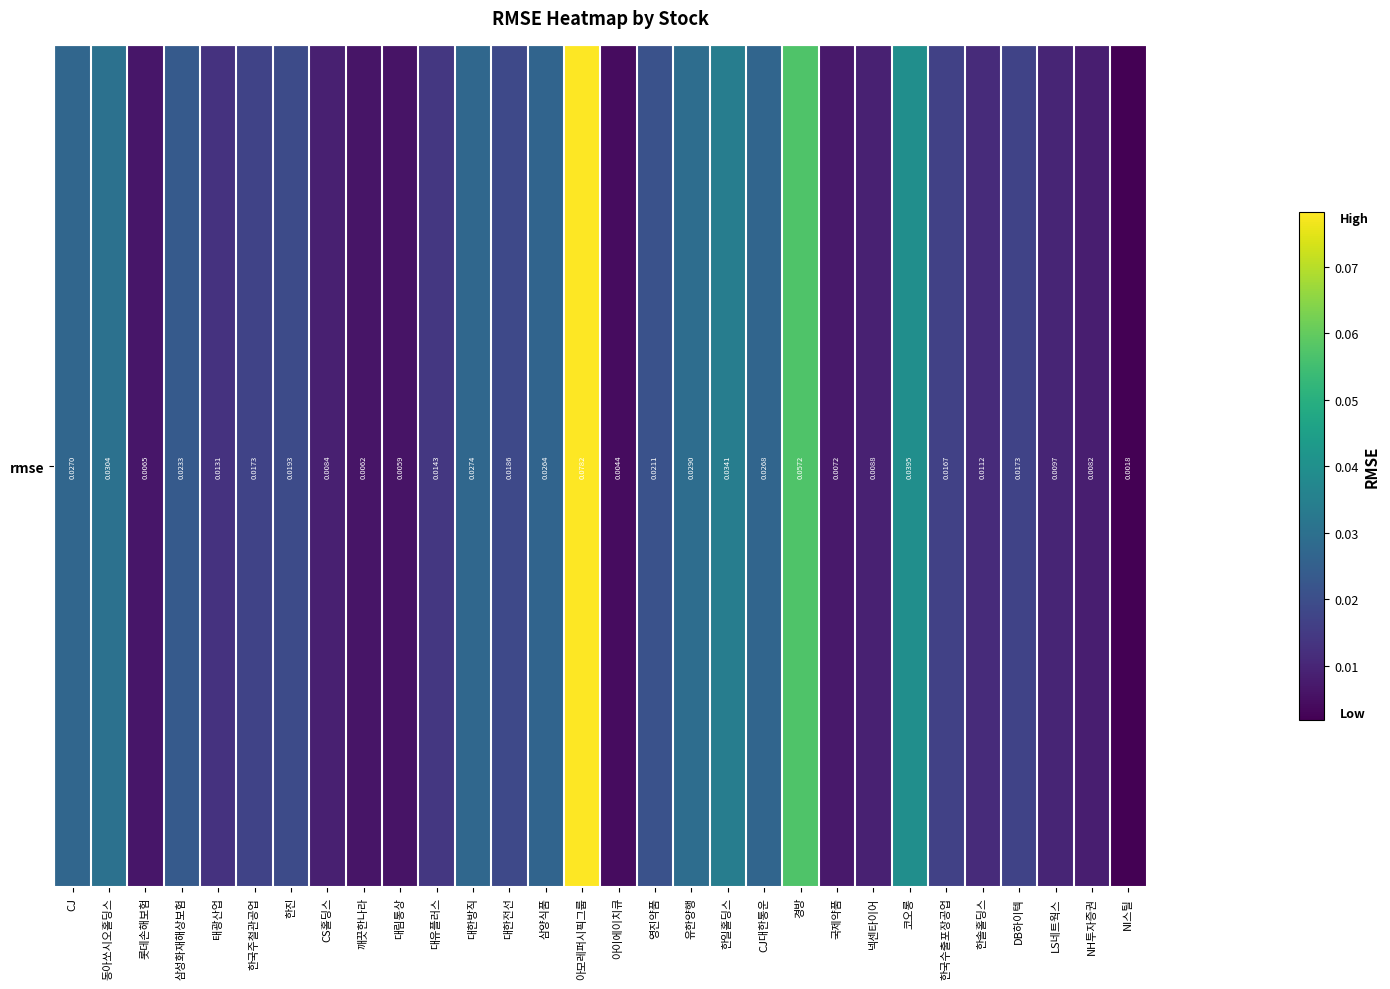

Rank the categories by value from lowest to highest.

NI스틸, 아이에이치큐, 대림통상, 깨끗한나라, 롯데손해보험, 국제약품, NH투자증권, CS홀딩스, 넥센타이어, LS네트웍스, 한솔홀딩스, 태광산업, 대유플러스, 한국수출포장공업, 한국주철관공업, DB하이텍, 대한전선, 한진, 영진약품, 삼성화재해상보험, 삼양식품, CJ대한통운, CJ, 대한방직, 유한양행, 동아쏘시오홀딩스, 한일홀딩스, 코오롱, 경방, 아모레퍼시픽그룹